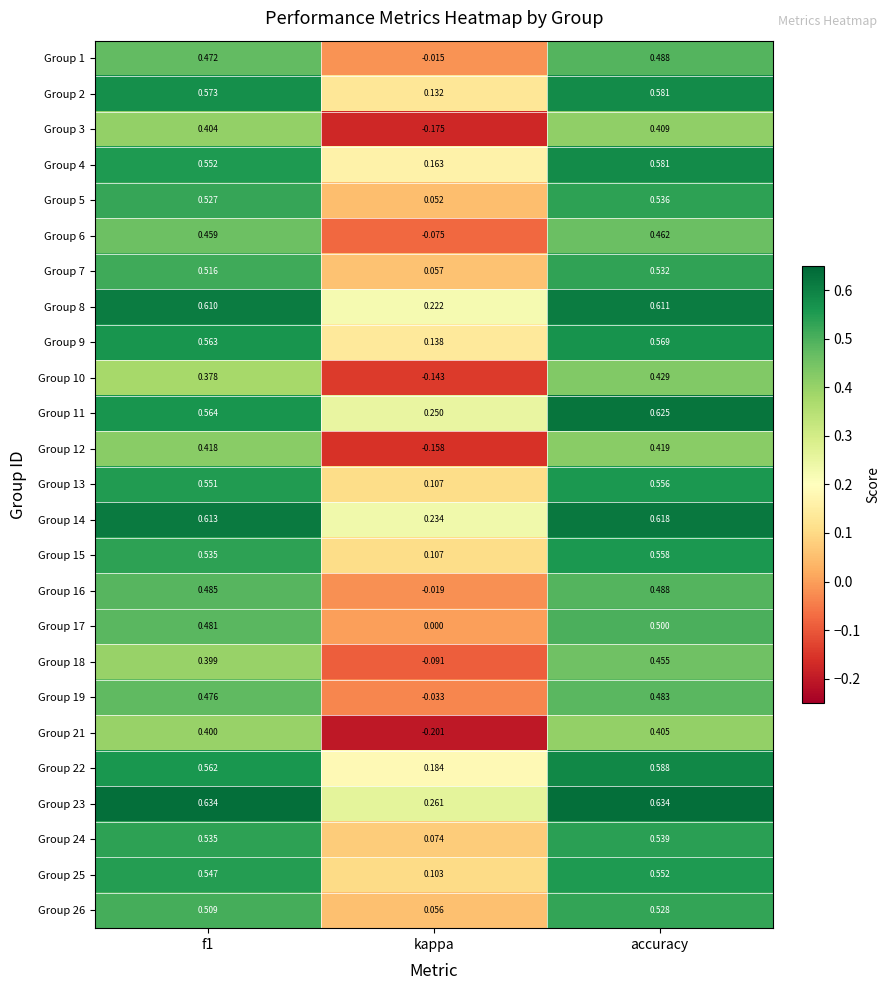

Which category has the highest value in the Group 18 series?

accuracy